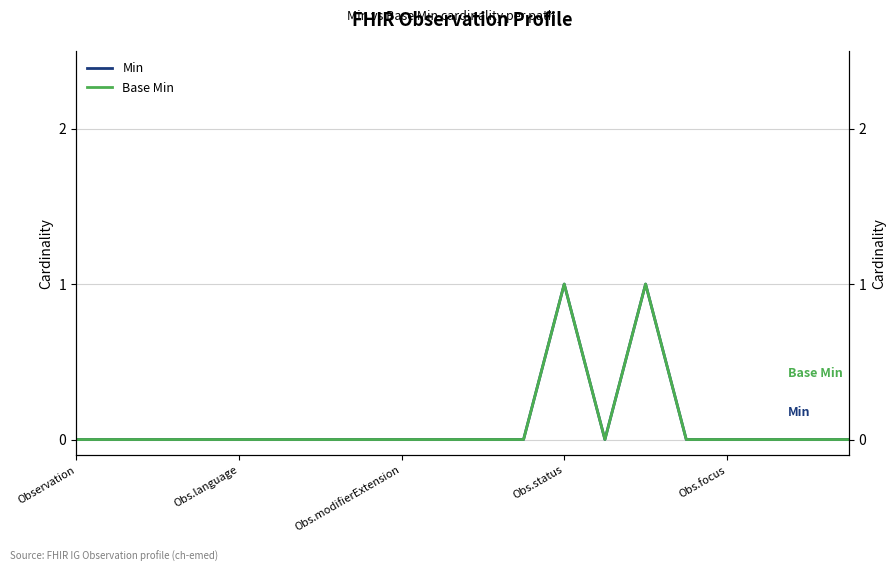

How many positive values does the Base Min series have?

2